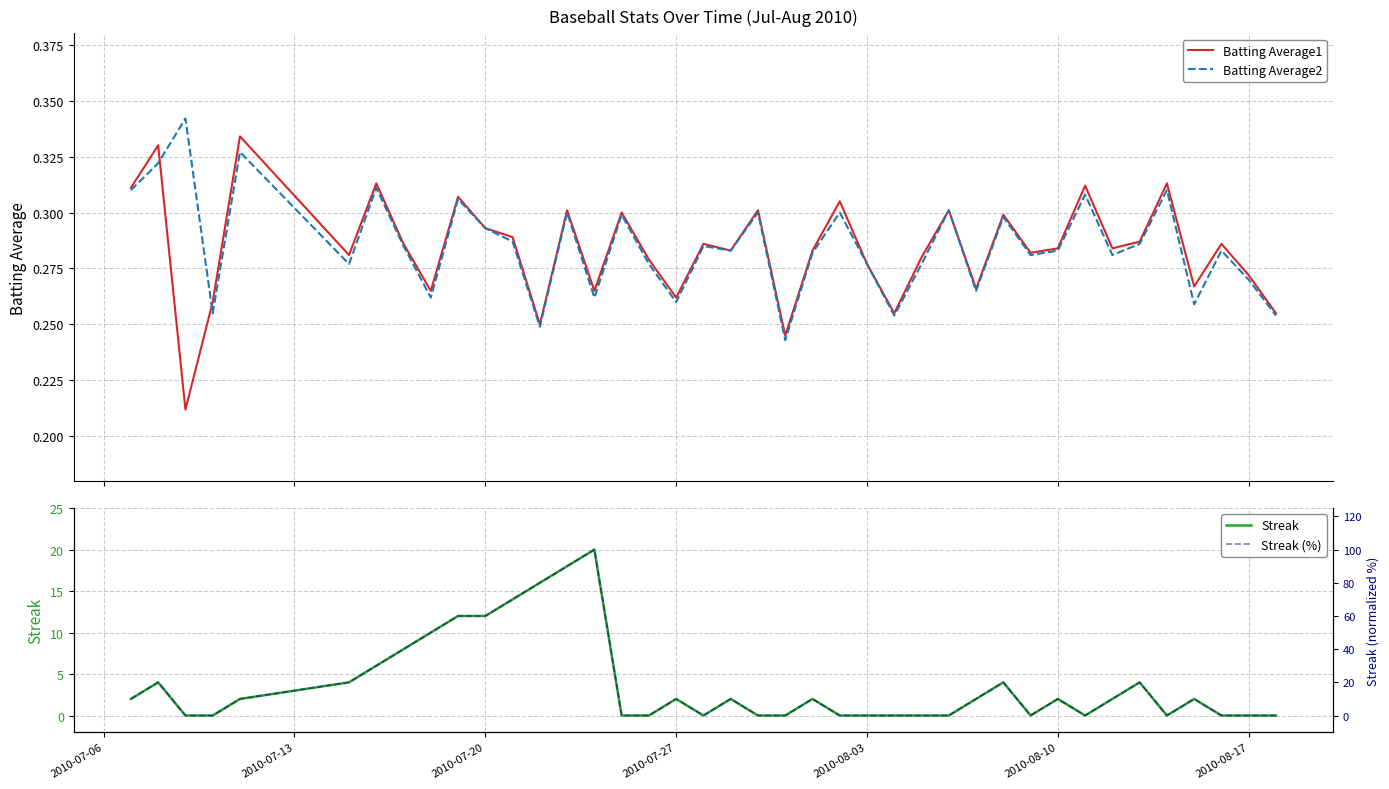

Reading left to right, transcribe all the data shown in this chart.

Batting Average1: 0.3	0.3	0.2	0.3	0.3	0.3	0.3	0.3	0.3	0.3	0.3	0.3	0.2	0.3	0.3	0.3	0.3	0.3	0.3	0.3	0.3	0.2	0.3	0.3	0.3	0.3	0.3	0.3	0.3	0.3	0.3	0.3	0.3	0.3	0.3	0.3	0.3	0.3	0.3	0.3
Batting Average2: 0.3	0.3	0.3	0.3	0.3	0.3	0.3	0.3	0.3	0.3	0.3	0.3	0.2	0.3	0.3	0.3	0.3	0.3	0.3	0.3	0.3	0.2	0.3	0.3	0.3	0.3	0.3	0.3	0.3	0.3	0.3	0.3	0.3	0.3	0.3	0.3	0.3	0.3	0.3	0.3
Streak: 2.0	4.0	0.0	0.0	2.0	4.0	6.0	8.0	10.0	12.0	12.0	14.0	16.0	18.0	20.0	0.0	0.0	2.0	0.0	2.0	0.0	0.0	2.0	0.0	0.0	0.0	0.0	0.0	2.0	4.0	0.0	2.0	0.0	2.0	4.0	0.0	2.0	0.0	0.0	0.0
Streak (%): 10.0	20.0	0.0	0.0	10.0	20.0	30.0	40.0	50.0	60.0	60.0	70.0	80.0	90.0	100.0	0.0	0.0	10.0	0.0	10.0	0.0	0.0	10.0	0.0	0.0	0.0	0.0	0.0	10.0	20.0	0.0	10.0	0.0	10.0	20.0	0.0	10.0	0.0	0.0	0.0